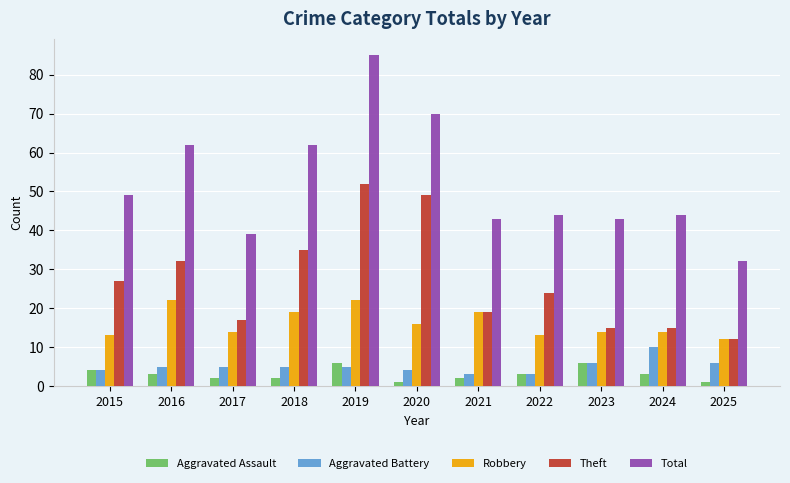

What is the average value of the Aggravated Assault series?

3